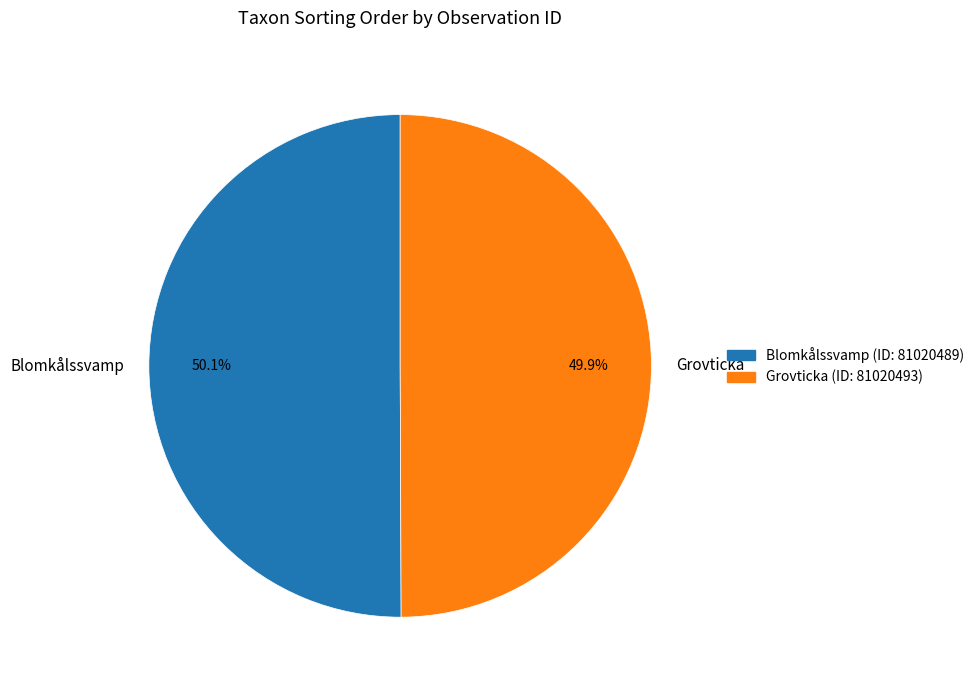

Is the sum of Blomkålssvamp and Grovticka greater than half?

Yes